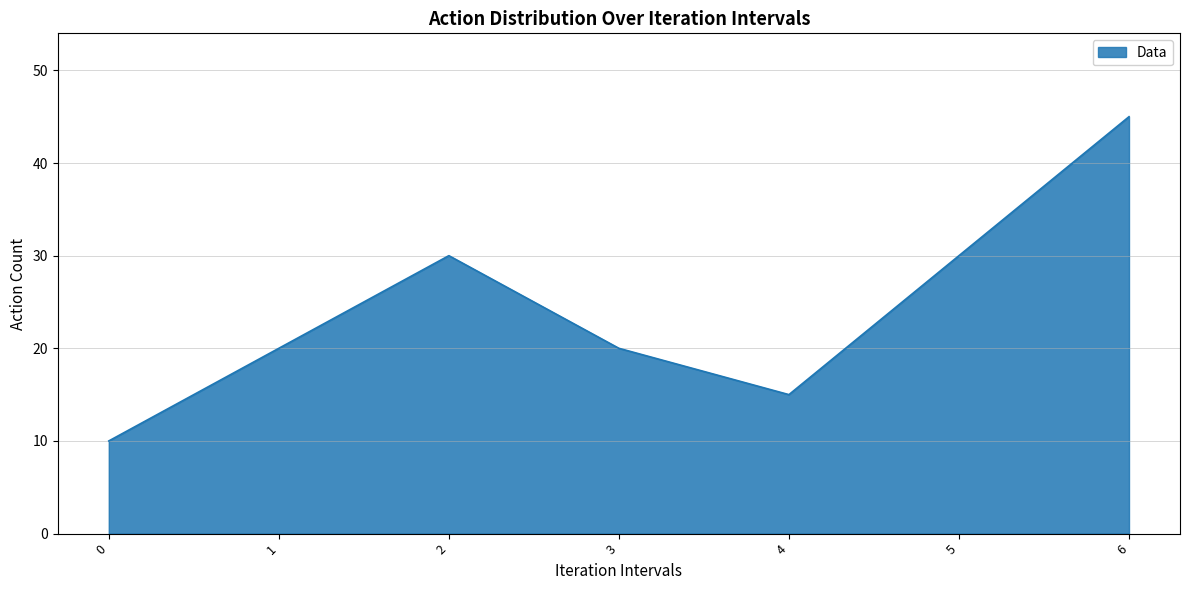

Reading left to right, what are all the values shown in this chart?

0=10	1=20	2=30	3=20	4=15	5=30	6=45